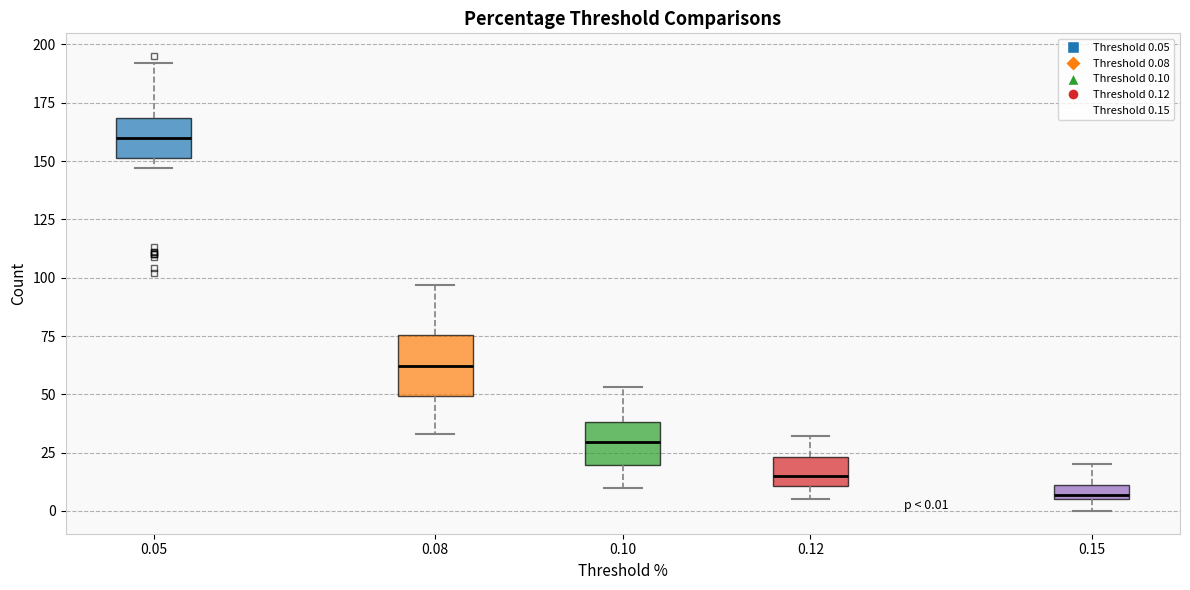

Which box has the lowest median line?

0.15